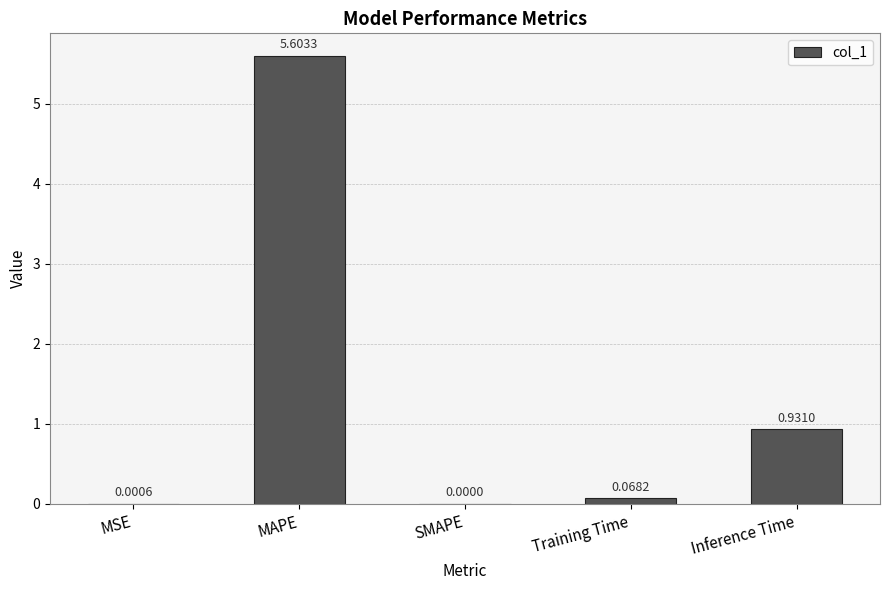

Which category has the highest value across all series?

MAPE